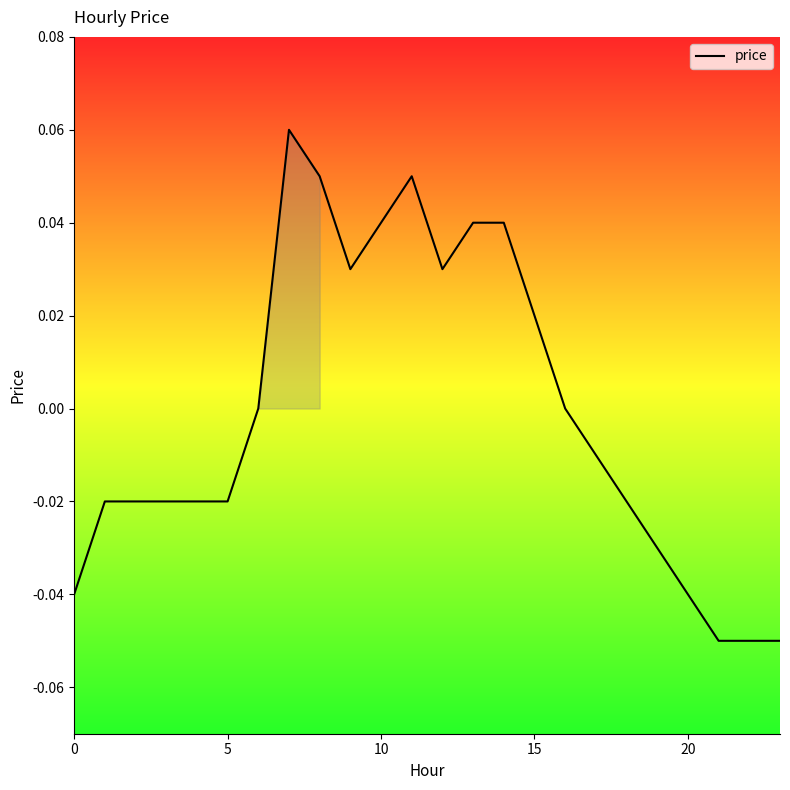

How many lines are shown in the chart?

1